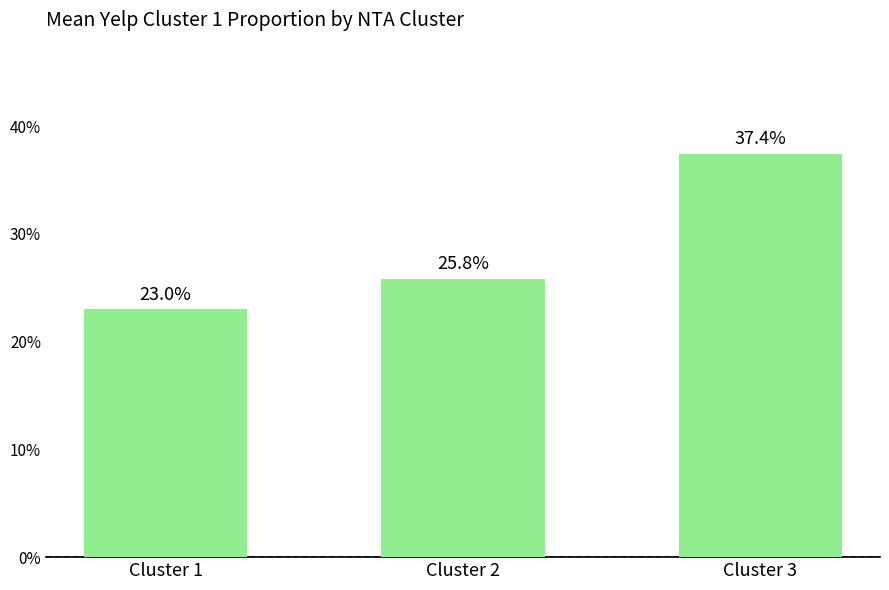

At which label is the value closest to 0?

Cluster 1